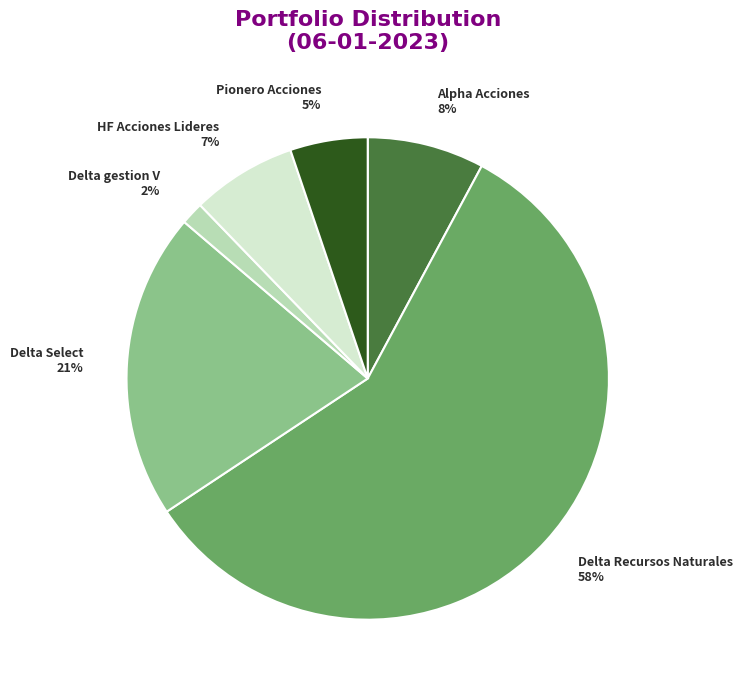

How many slices are in this pie chart?

6